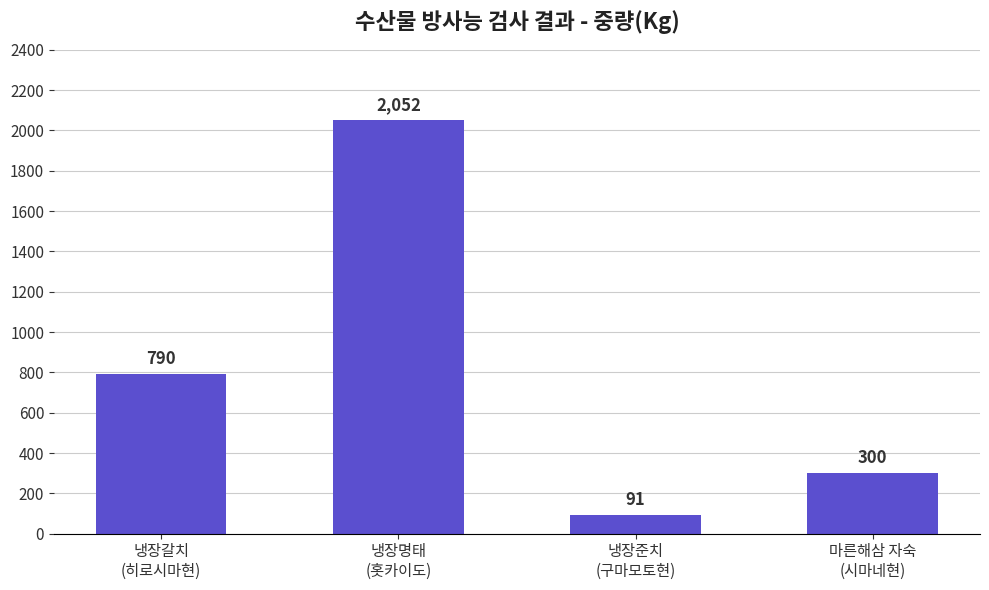

Reading left to right, extract all data points from this chart.

냉장갈치
(히로시마현)=790	냉장명태
(홋카이도)=2052	냉장준치
(구마모토현)=91	마른해삼 자숙
(시마네현)=300